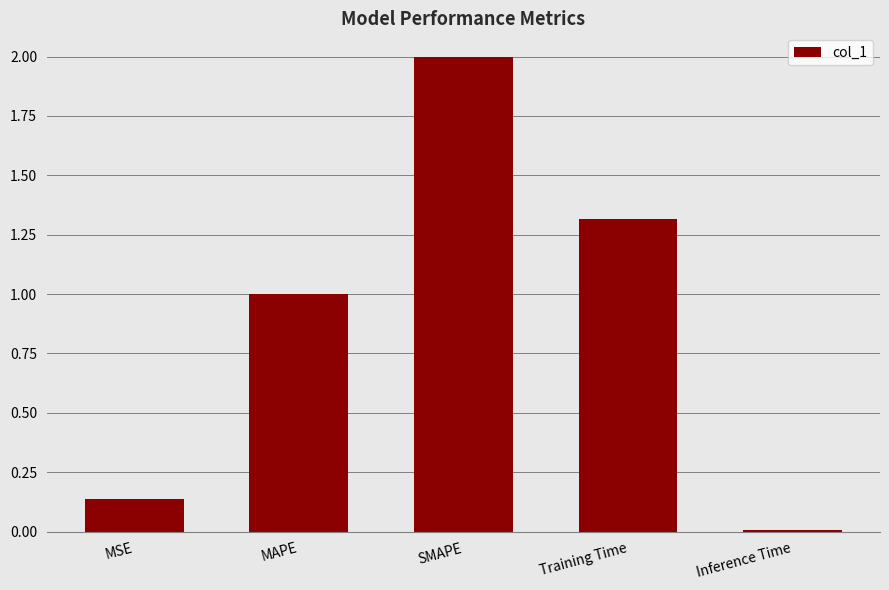

Rank the categories by value from lowest to highest.

Inference Time, MSE, MAPE, Training Time, SMAPE